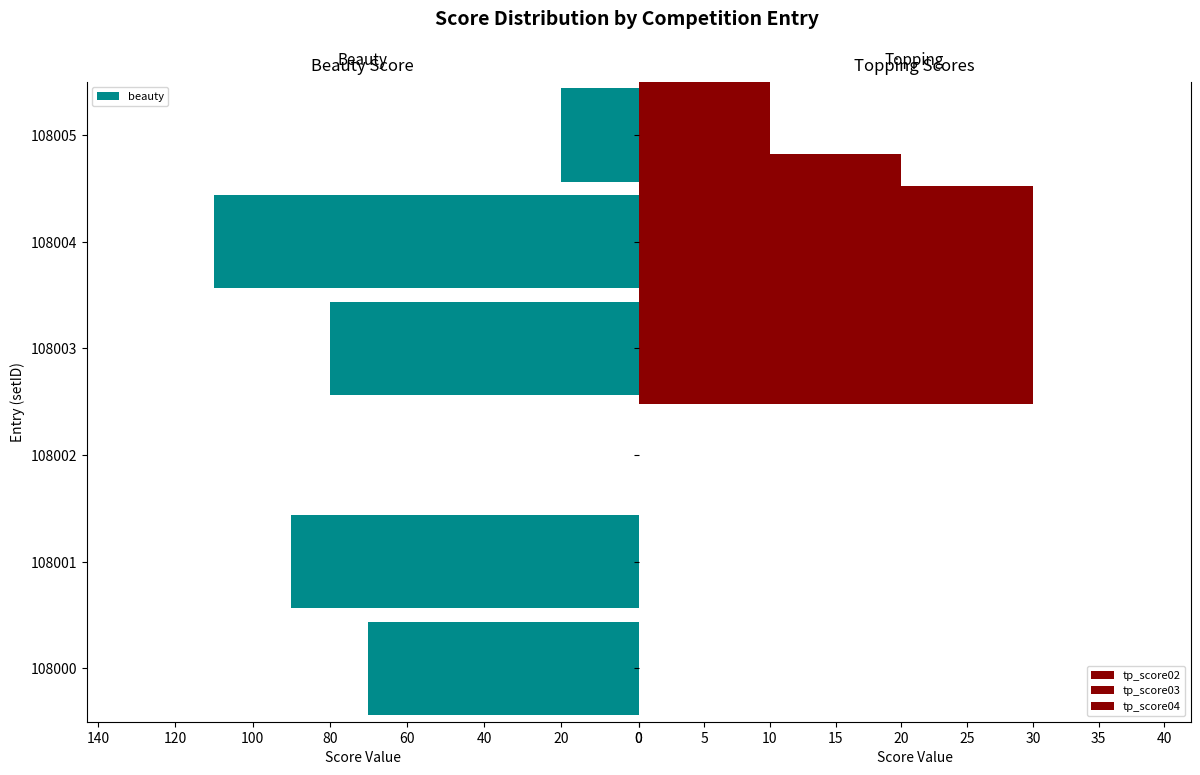

Which series has the largest total across all categories?

beauty